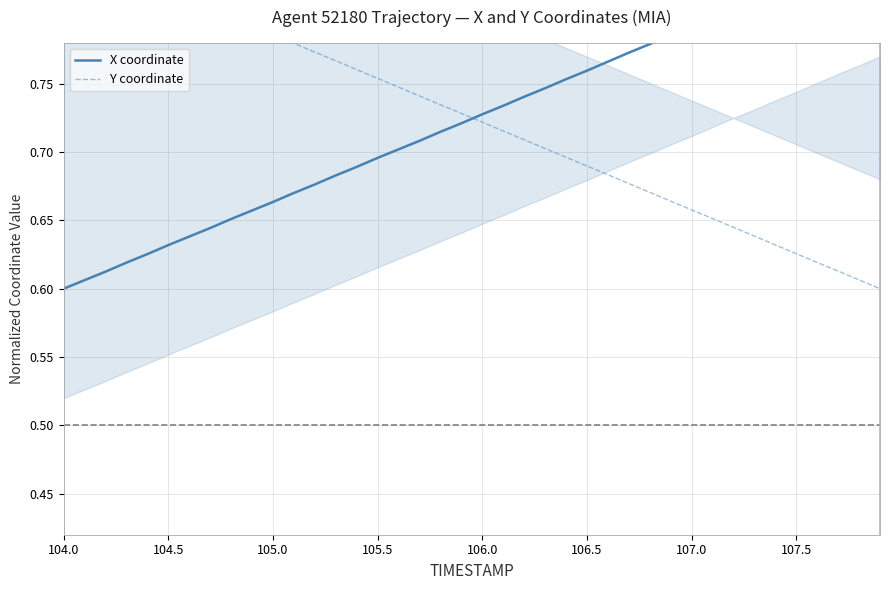

Is it true that X coordinate equals 0.5 at 18?

False